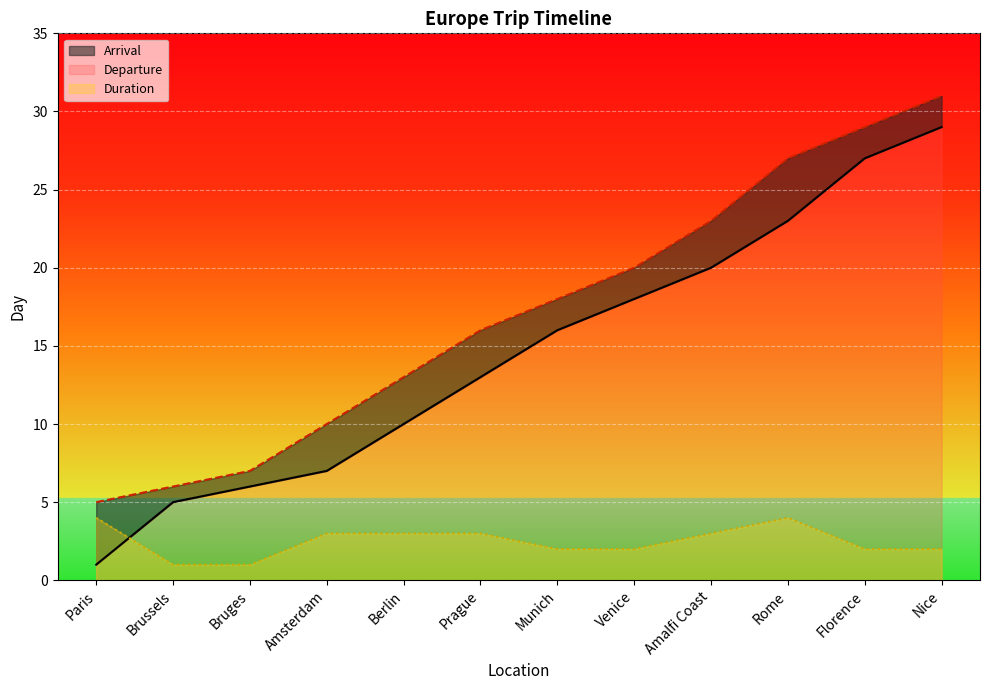

How many times do Duration and Arrival cross each other?

1